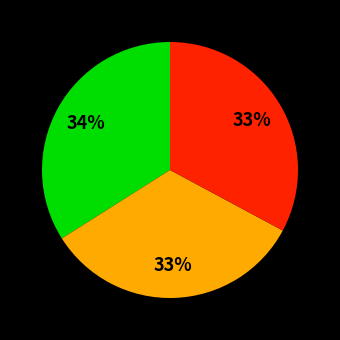

Is there a majority slice in this chart?

No